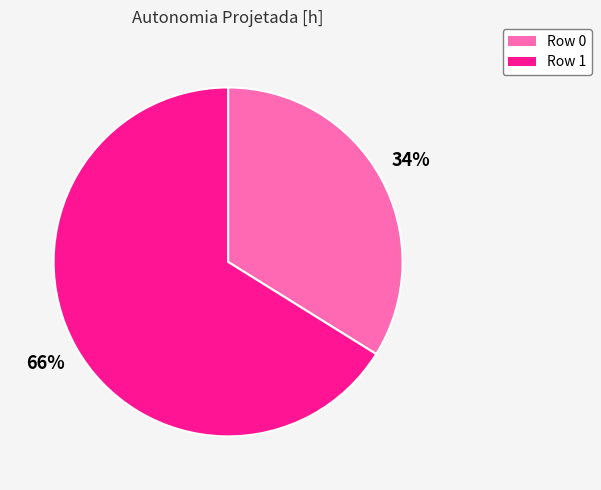

Combined, do Row 0 and Row 1 account for over 50%?

Yes